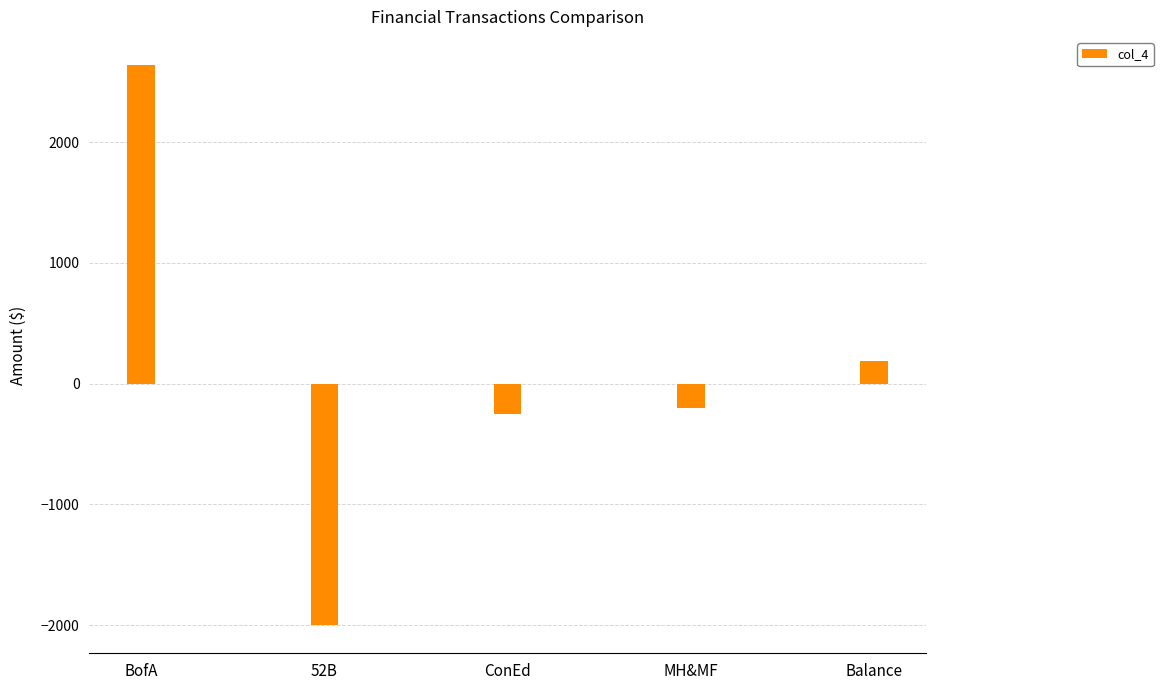

What is the sum of the values at BofA and MH&MF?

2434.1